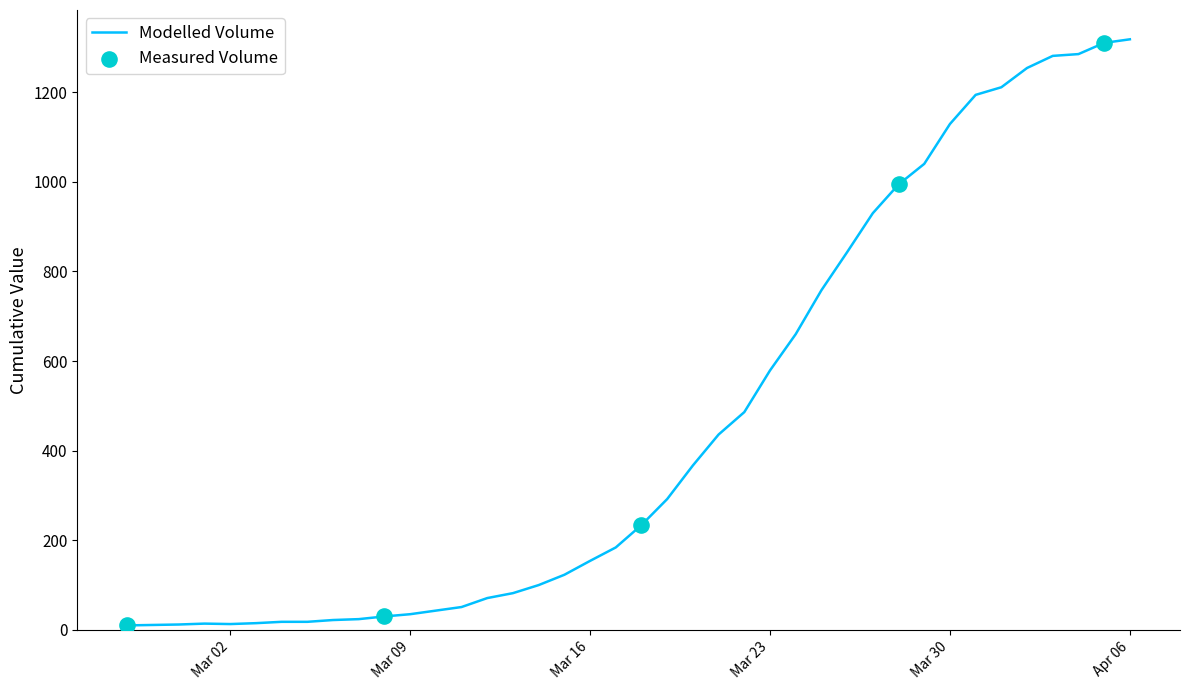

What is the maximum value shown in the chart?

1318